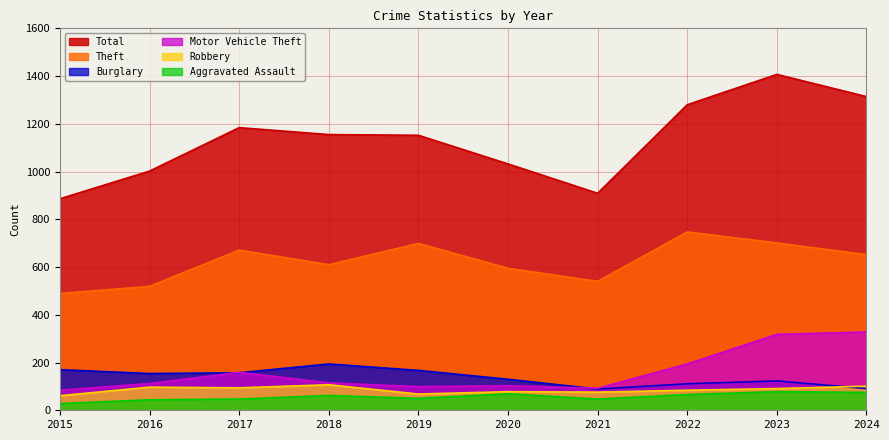

How many intersections are there between Robbery and Burglary?

1